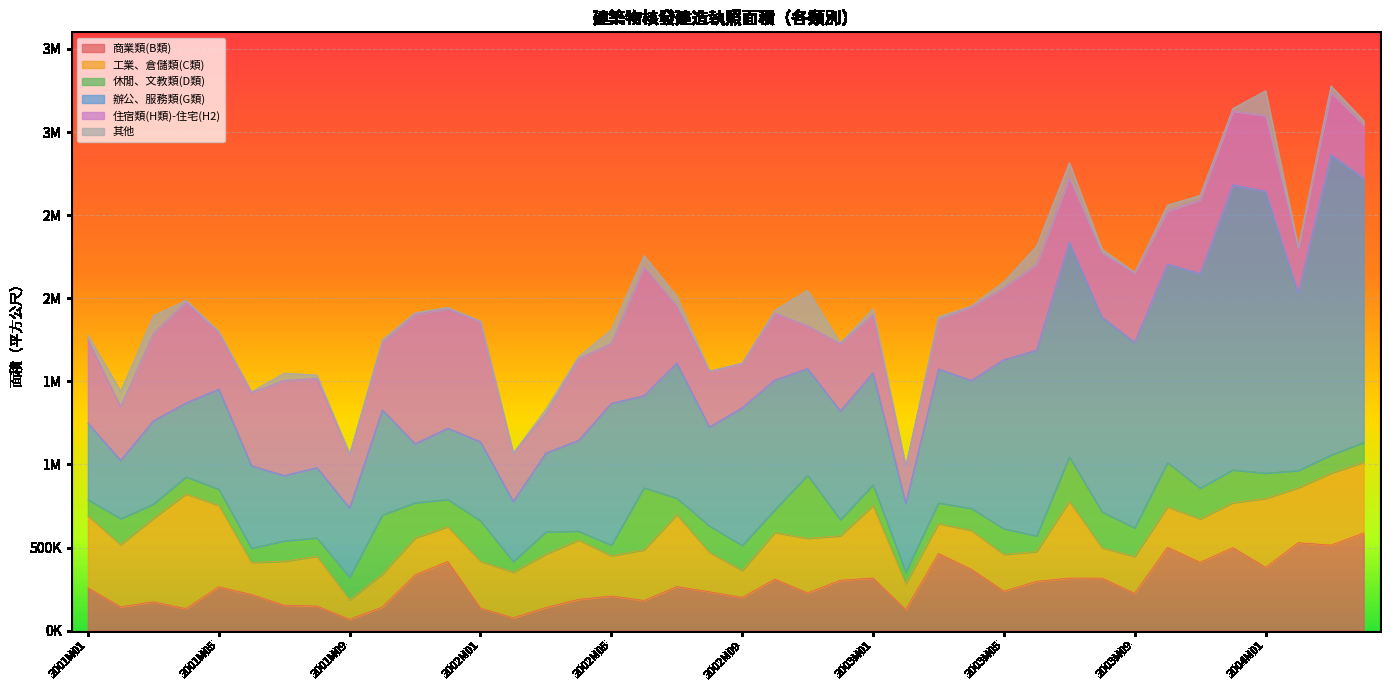

True or false: 辦公、服務類(G類) and 休閒、文教類(D類) intersect in this chart.

False